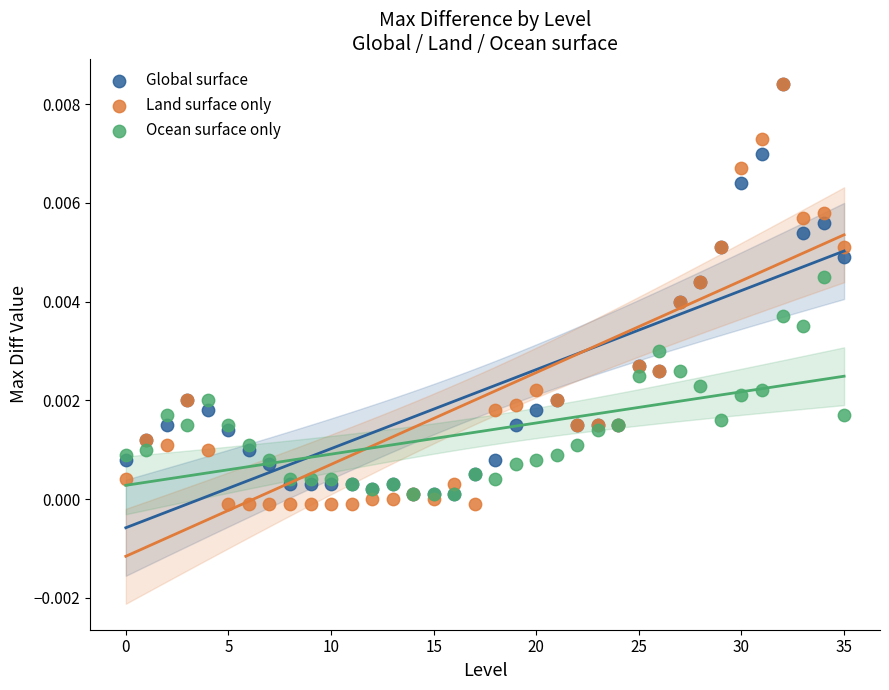

What are all the series names shown in the legend?

Global surface, Land surface only, Ocean surface only